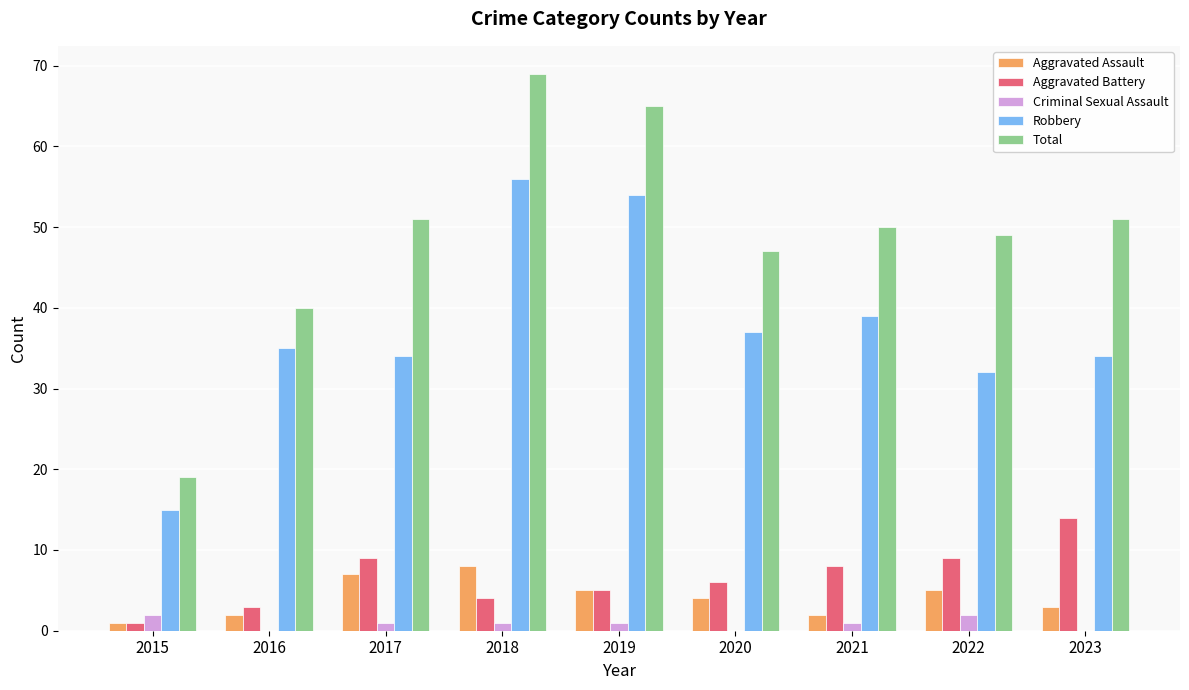

What is the sum of all Total values?

441